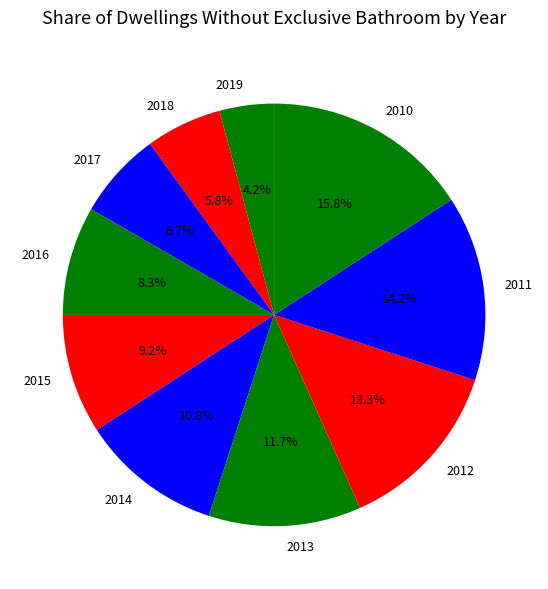

To the nearest percent, what portion does 2015 represent?

9%